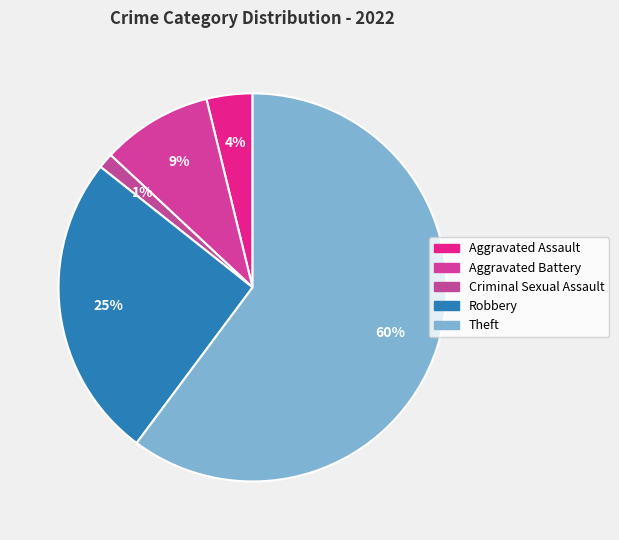

Which slice is the largest?

Theft